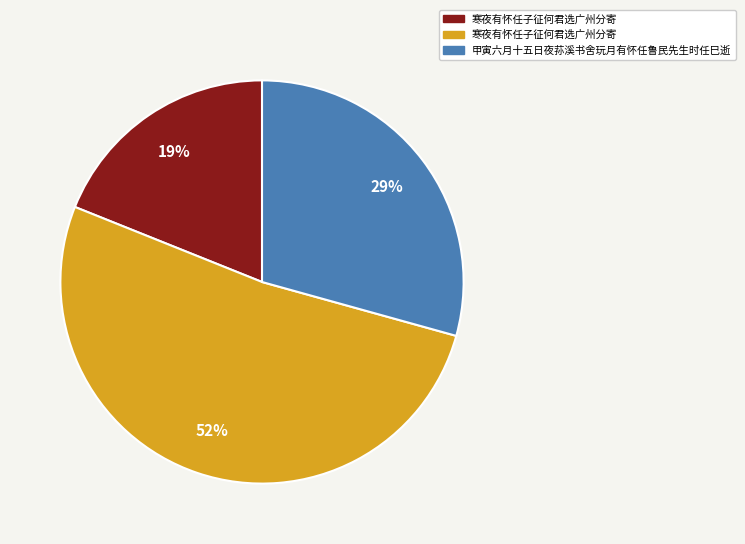

Is there a majority slice in this chart?

Yes